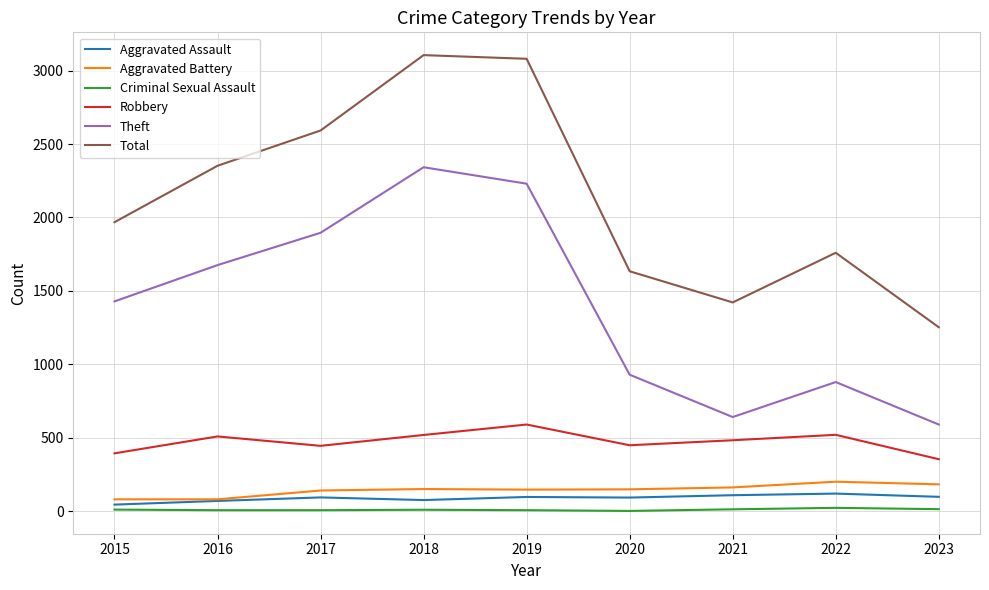

In Theft, how many points are lower than both neighbors (excluding endpoints)?

1